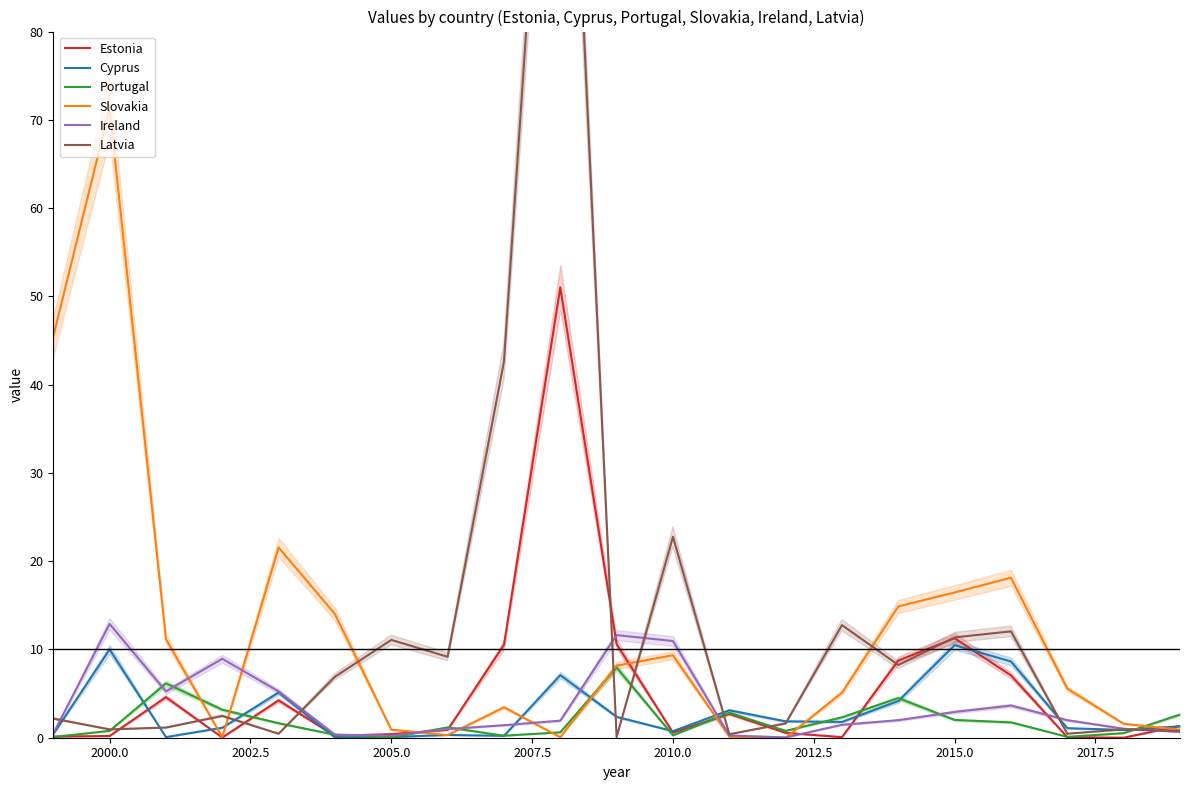

What is the difference between the maximum and minimum values in the Latvia series?

137.5